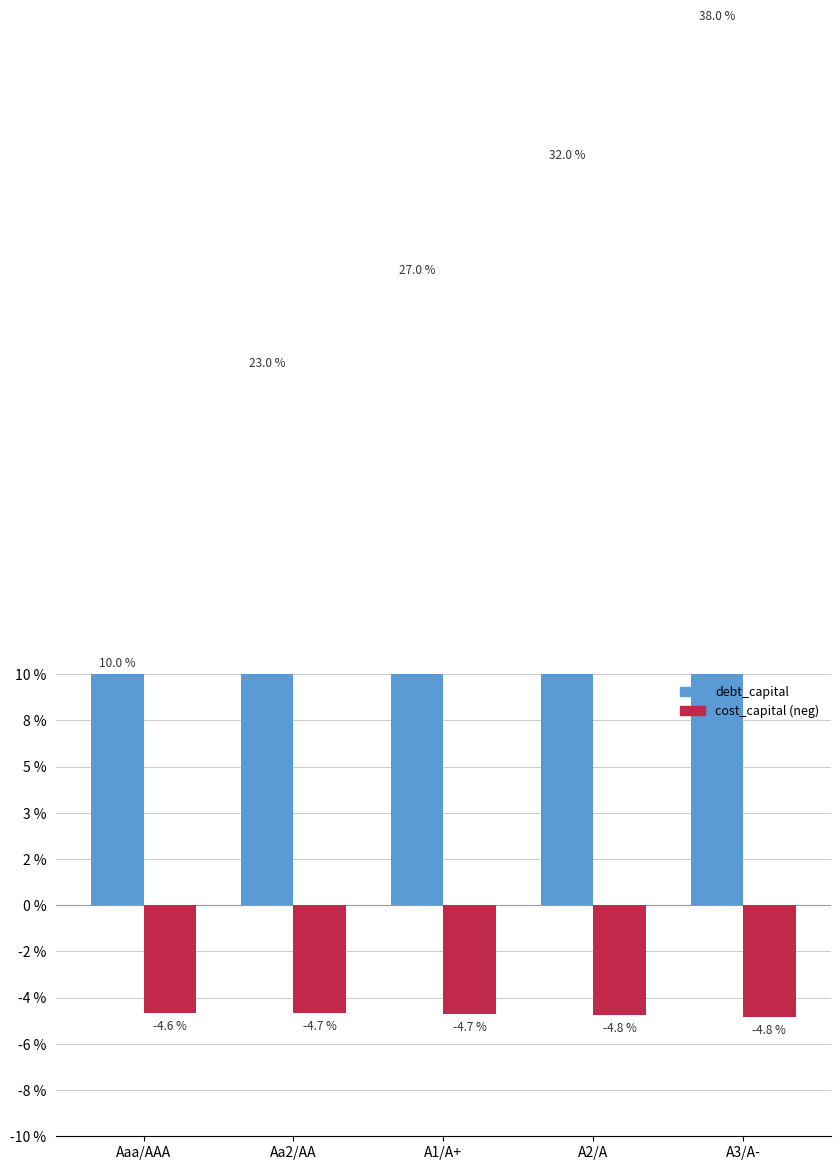

Is it true that cost_capital (neg) equals -0.1 at Aa2/AA?

False